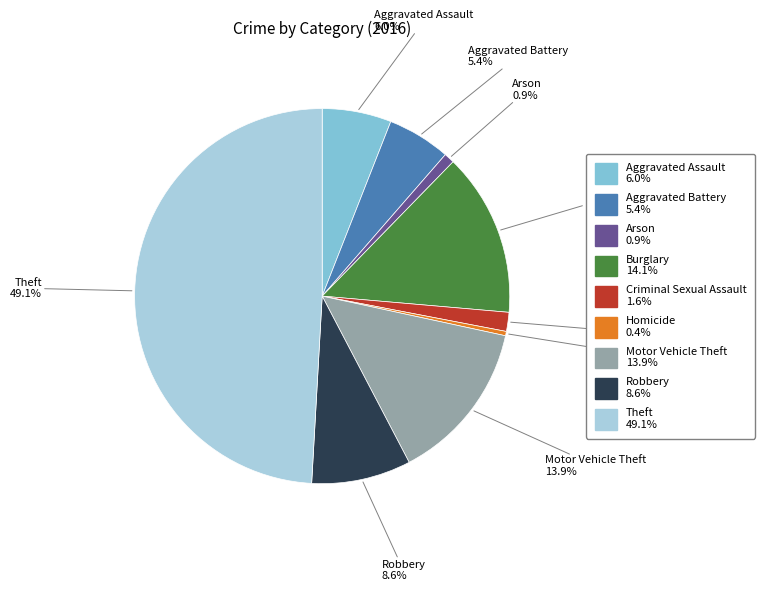

Count the number of slices in the pie.

9